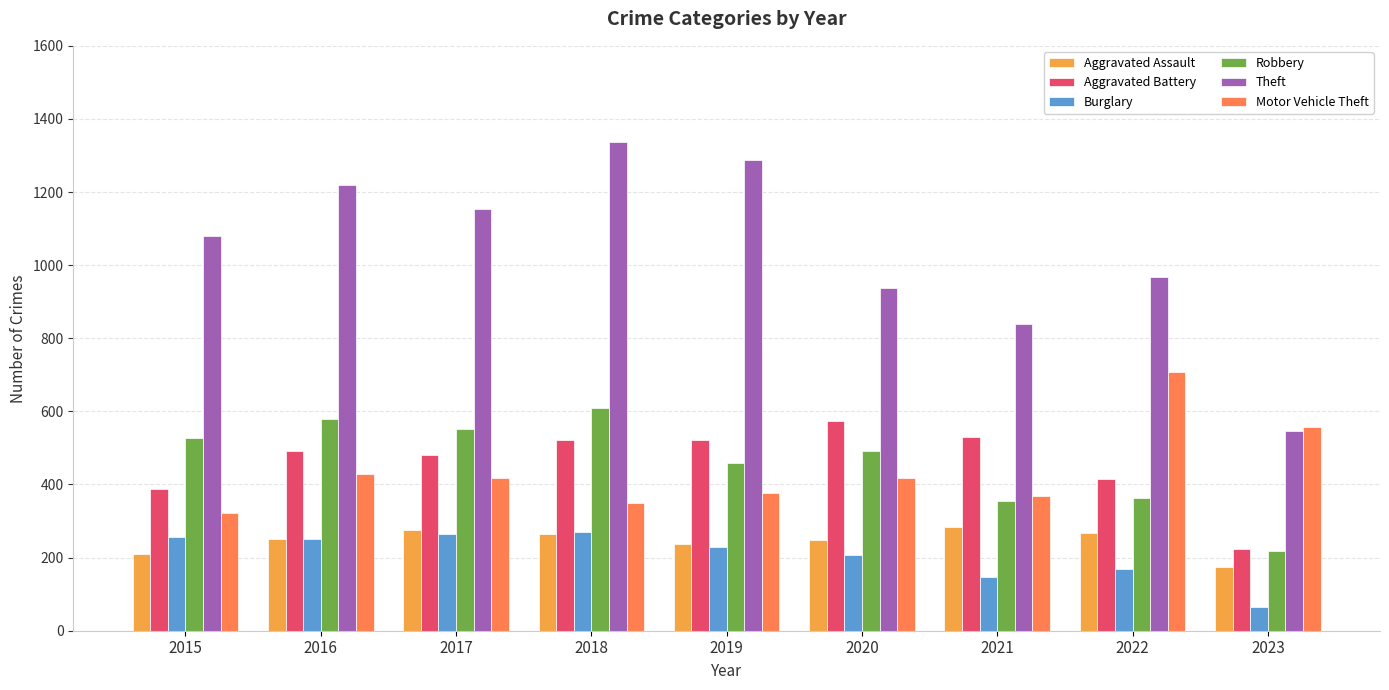

What is the value of the Aggravated Battery bar at the 2nd from the left?

492